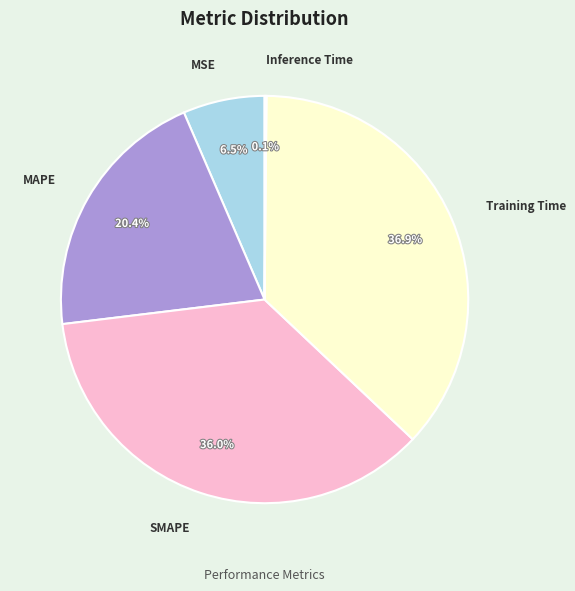

How much of the chart is everything except SMAPE?

64.0%